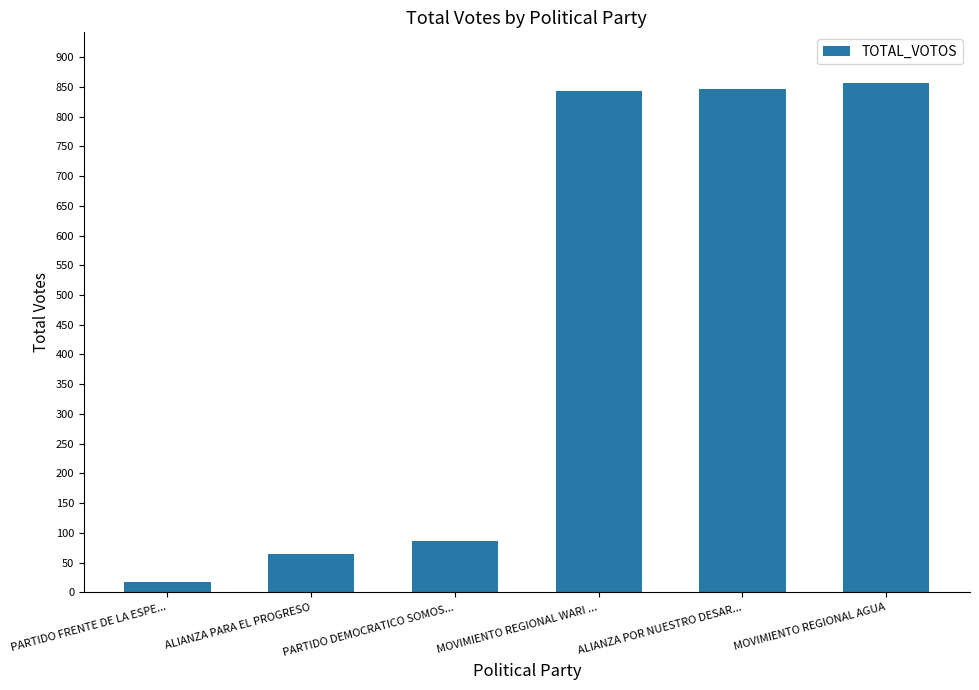

What is the greatest value displayed?

856